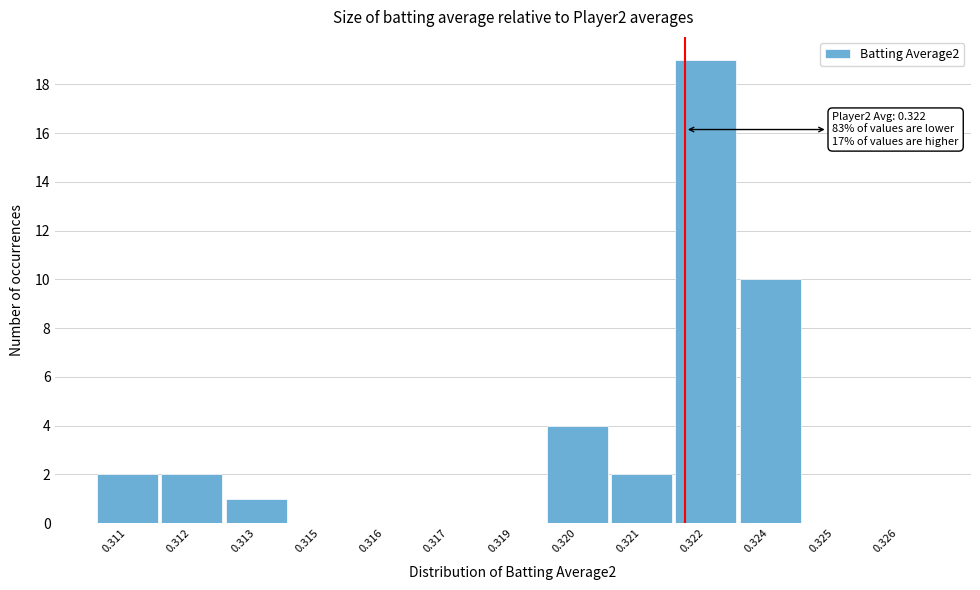

Reading left to right, list all the values displayed in this chart.

0.311=2	0.312=2	0.313=1	0.315=0	0.316=0	0.317=0	0.319=0	0.320=4	0.321=2	0.322=19	0.324=10	0.325=0	0.326=0